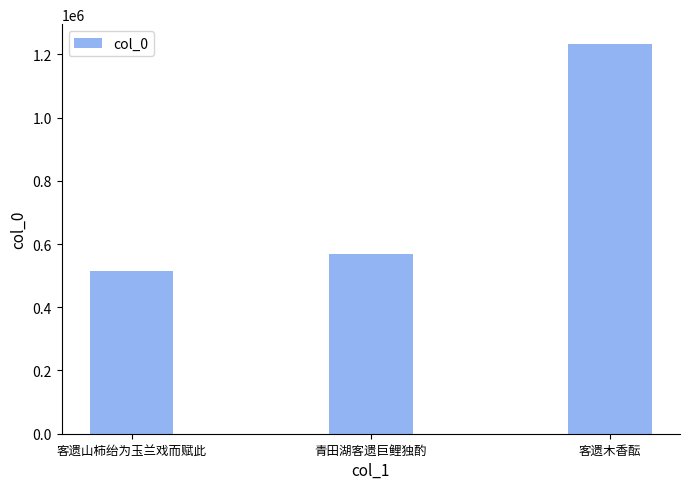

Does the chart contain any negative values?

No